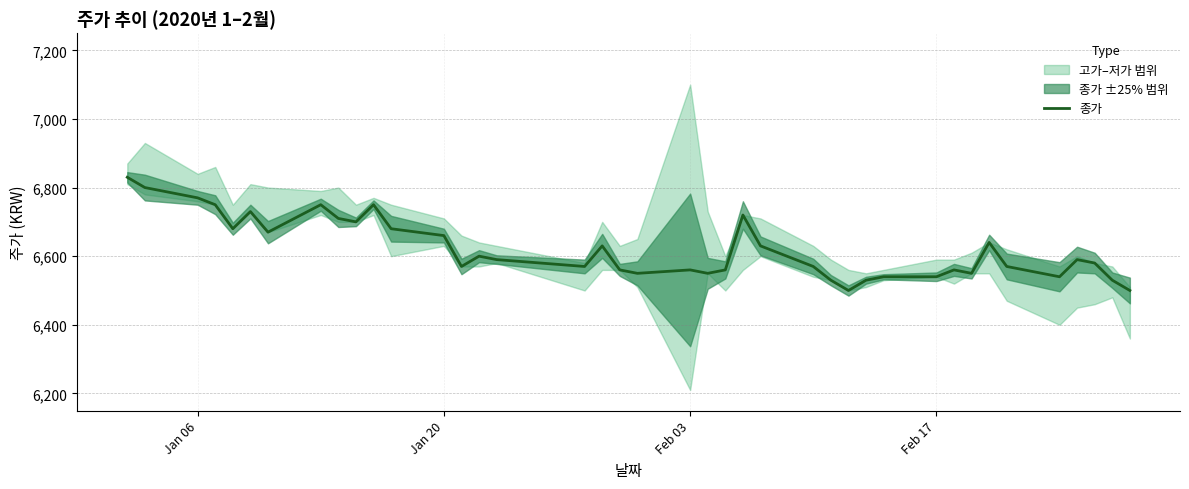

What is the difference between the second highest and minimum values?

300